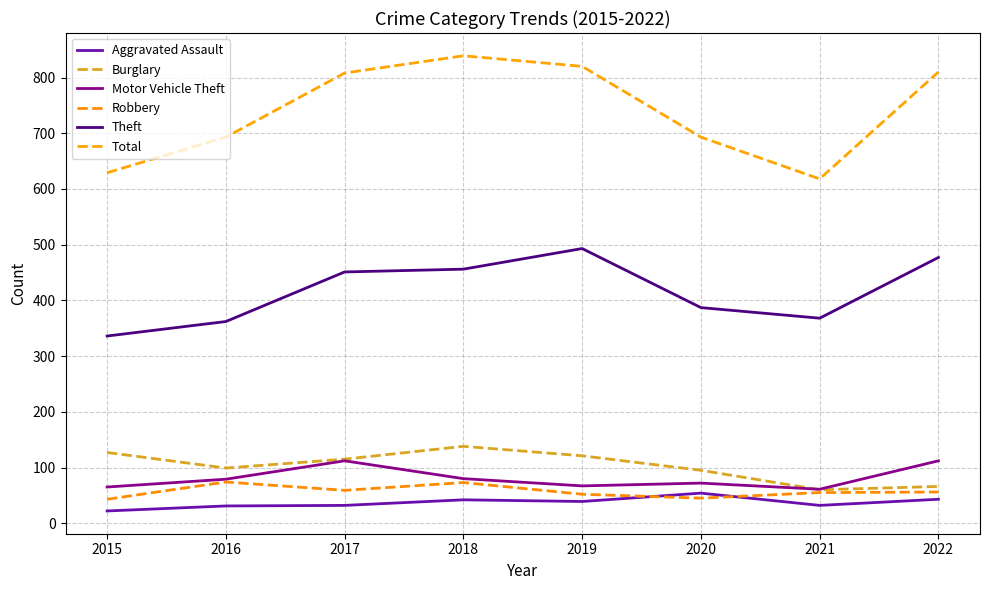

Count the number of categories in the chart.

8